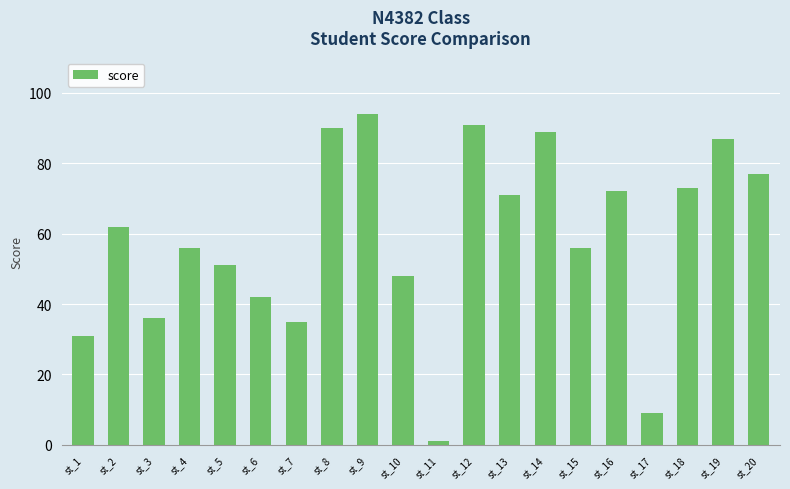

What is the ratio of the value at st_12 to the value at st_9?

1.0